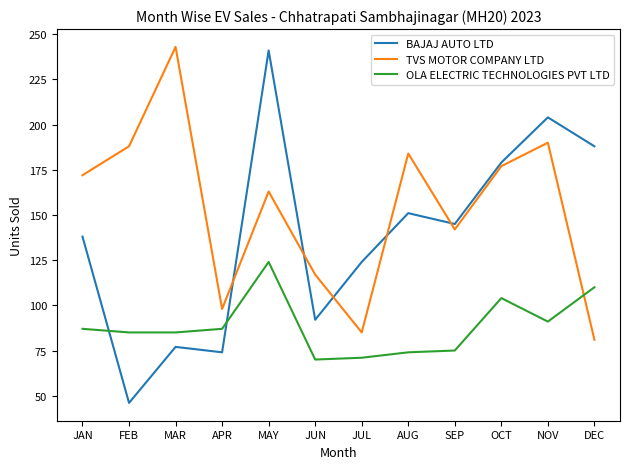

Rank the categories by BAJAJ AUTO LTD value from lowest to highest.

FEB, APR, MAR, JUN, JUL, JAN, SEP, AUG, OCT, DEC, NOV, MAY